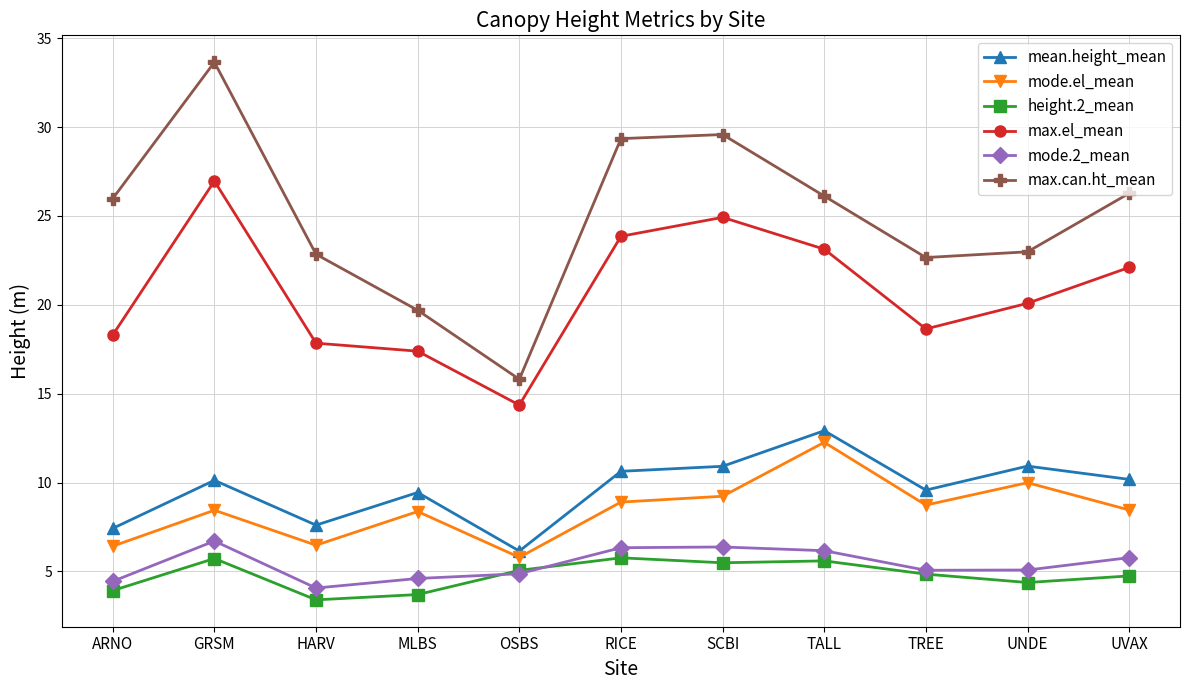

True or false: mode.2_mean and mean.height_mean cross at least once.

False